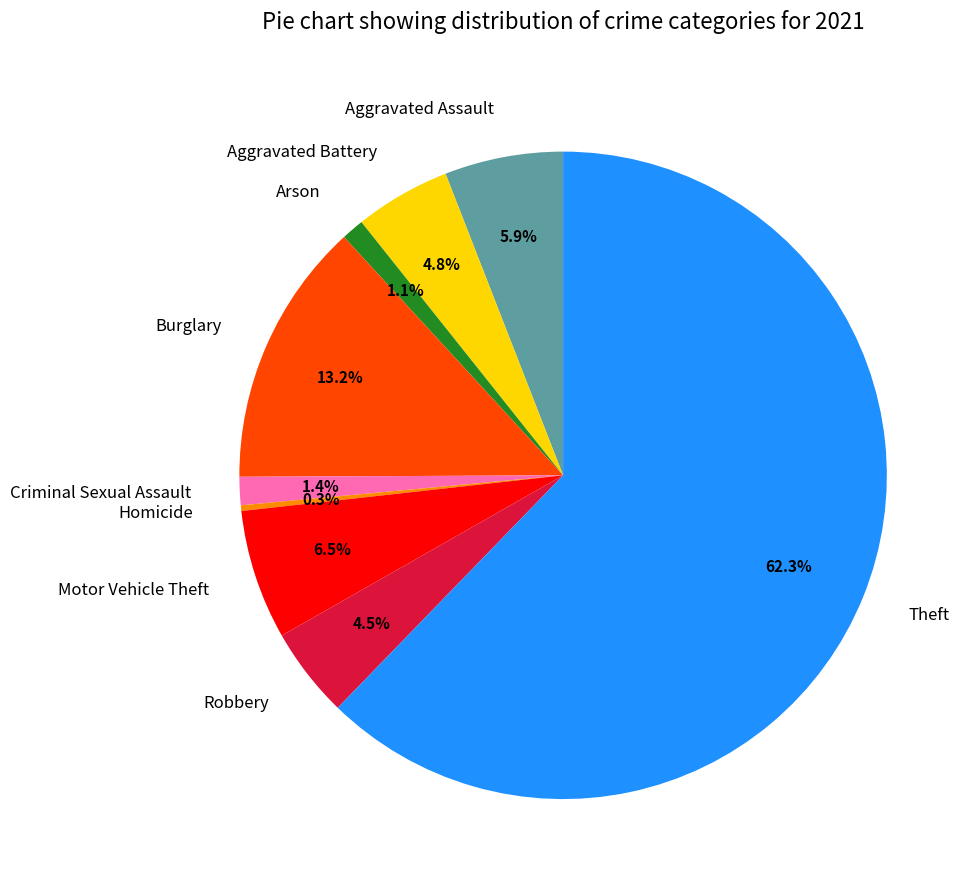

What percentage do Criminal Sexual Assault and Motor Vehicle Theft together represent?

7.9%